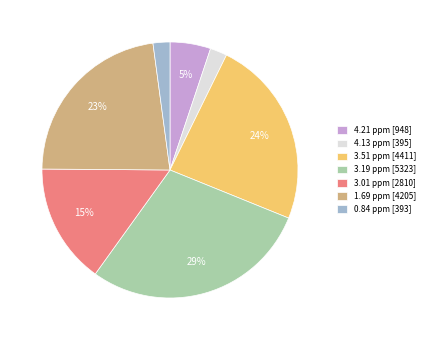

Is there any slice that represents more than half of the pie?

No